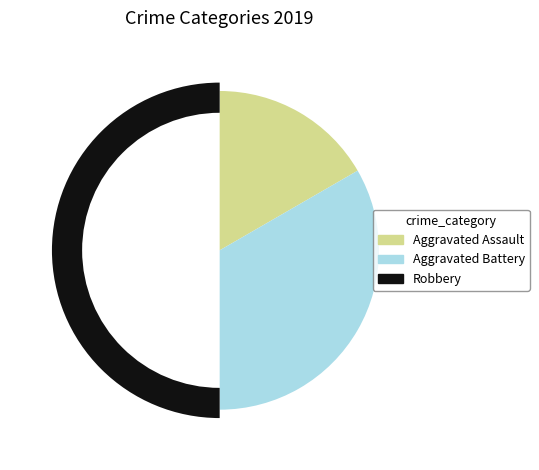

Which slice is the smallest?

Aggravated Assault